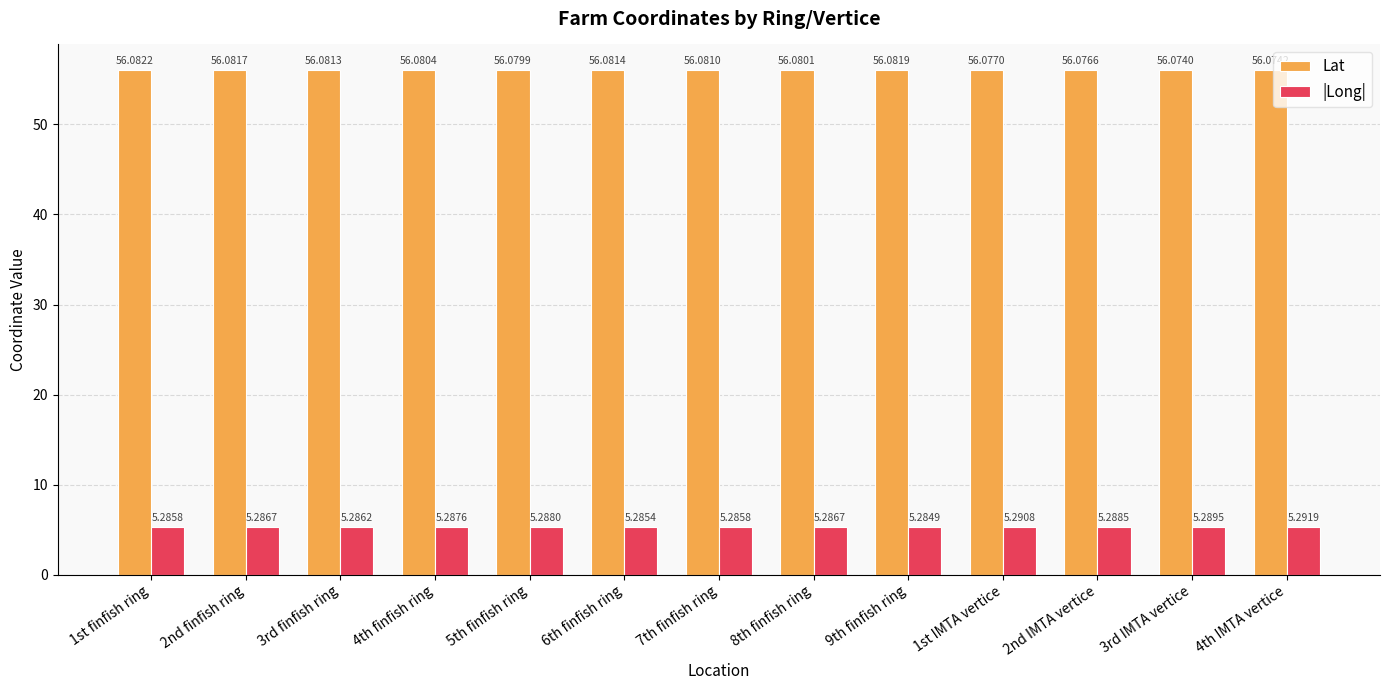

True or false: Lat has a value of 12.6 at 7th finfish ring.

False